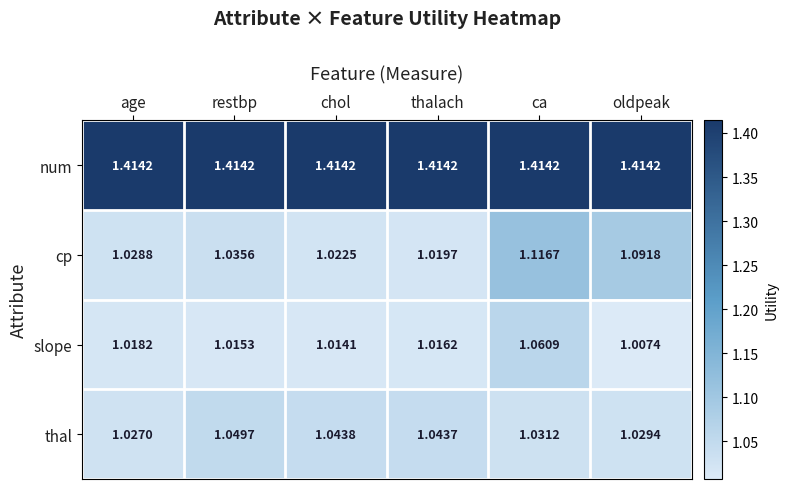

Count the number of categories in the chart.

6